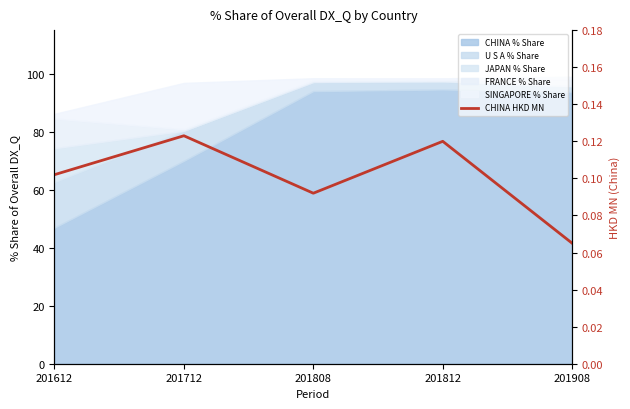

Reading right to left, what are all the values shown in this chart?

0.1	0.1	0.1	0.1	0.1